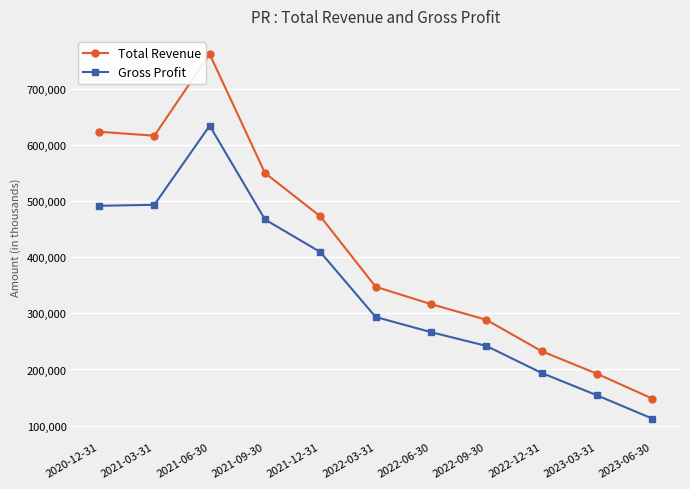

Which series changed the most between 2022-09-30 and 2022-12-31?

Total Revenue